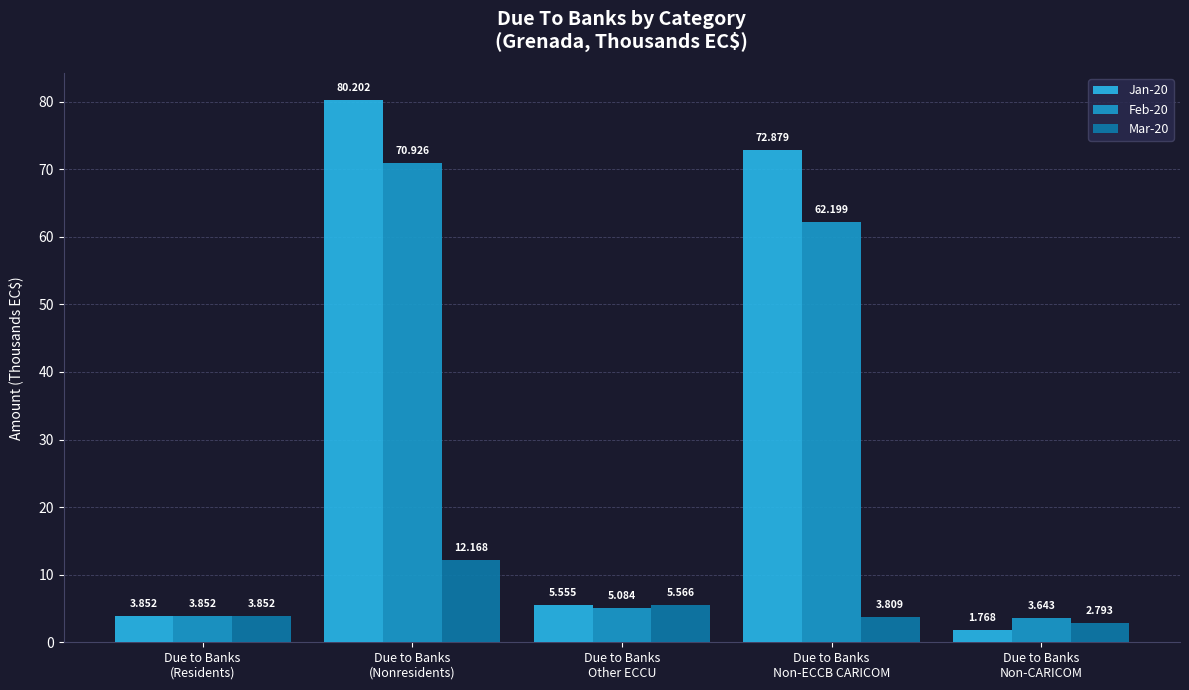

How many categories are shown in the chart?

5